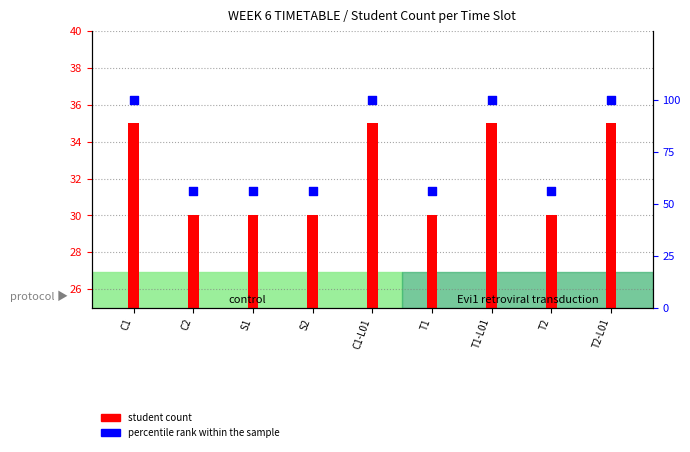

Approximately how many times larger is the value at S2 compared to S1?

1.0